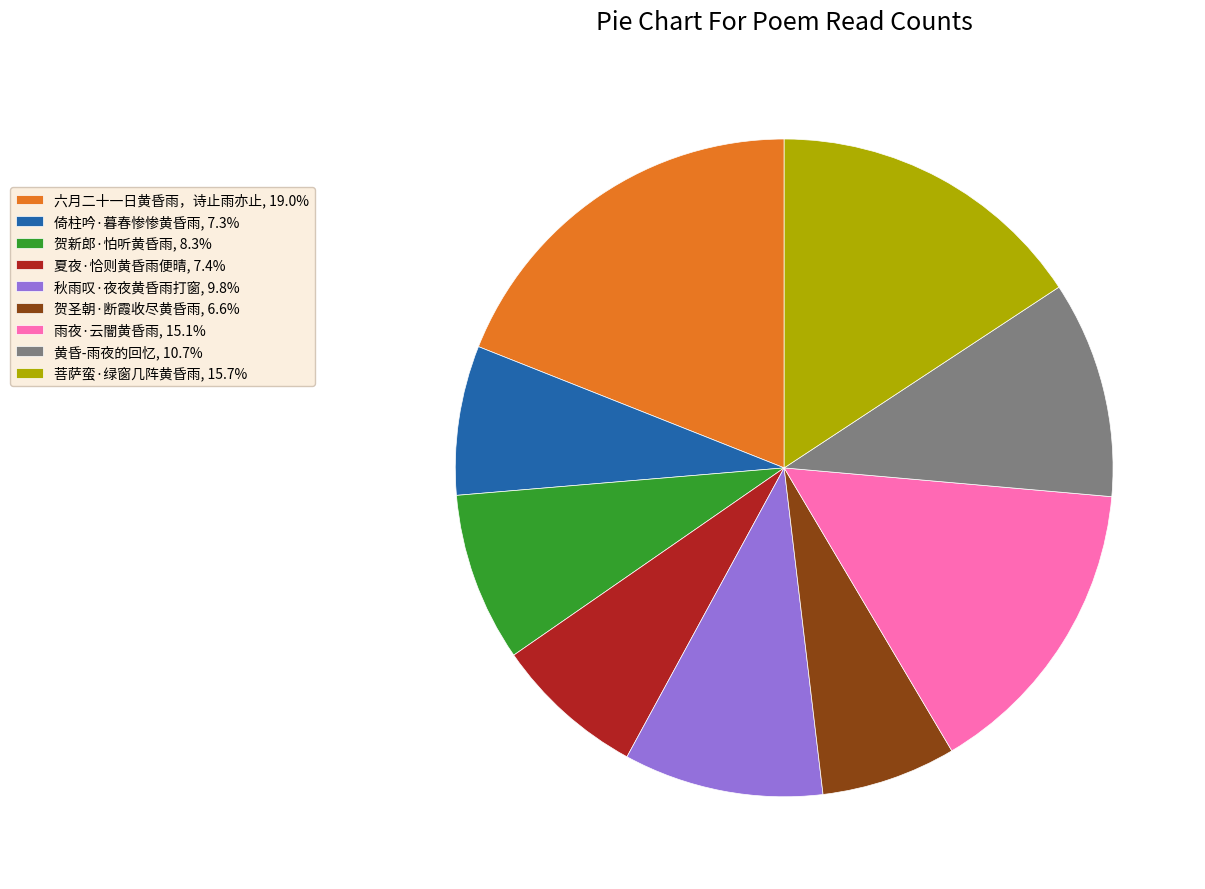

How many segments does this pie chart have?

9